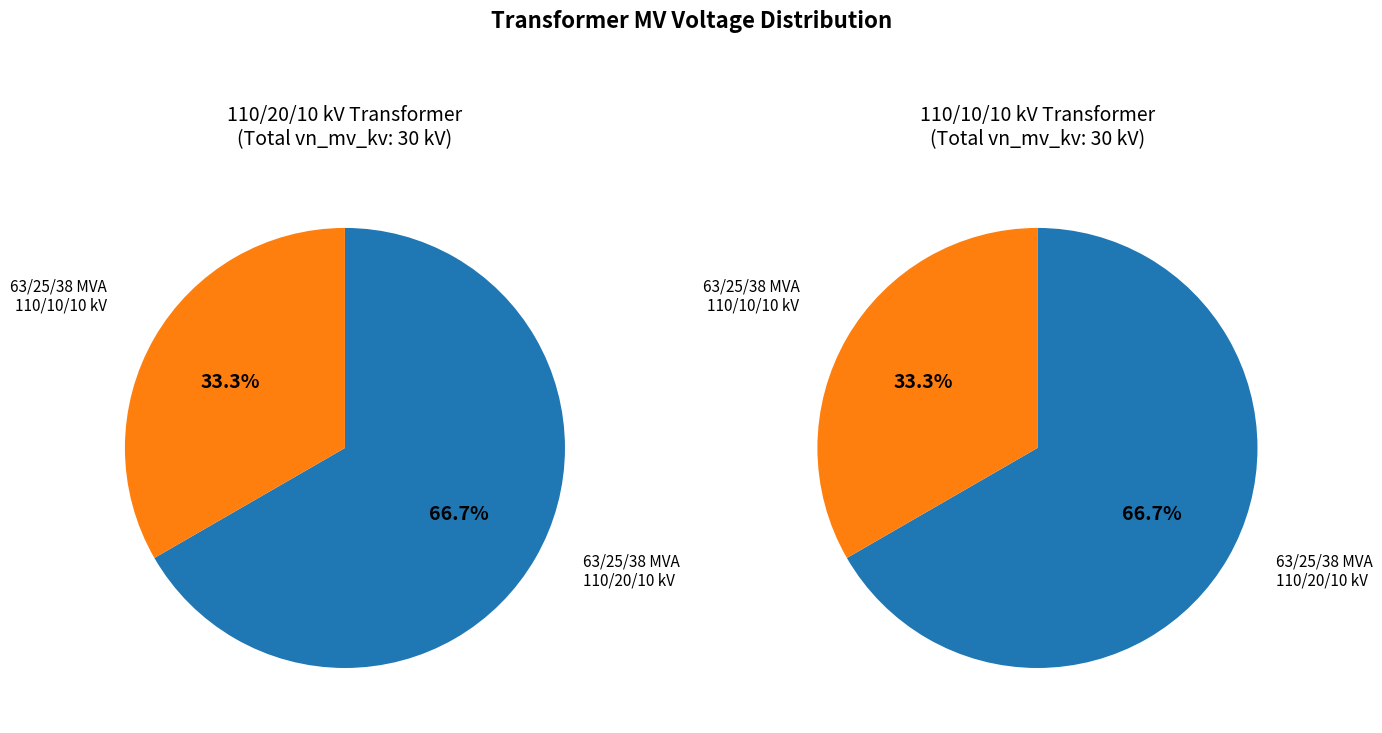

To the nearest percent, what is the combined percentage of 63/25/38 MVA 110/10/10 kV and 63/25/38 MVA 110/20/10 kV?

100%